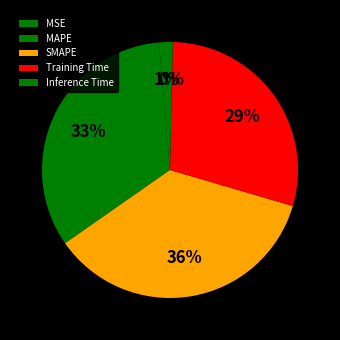

Count the number of slices in the pie.

5